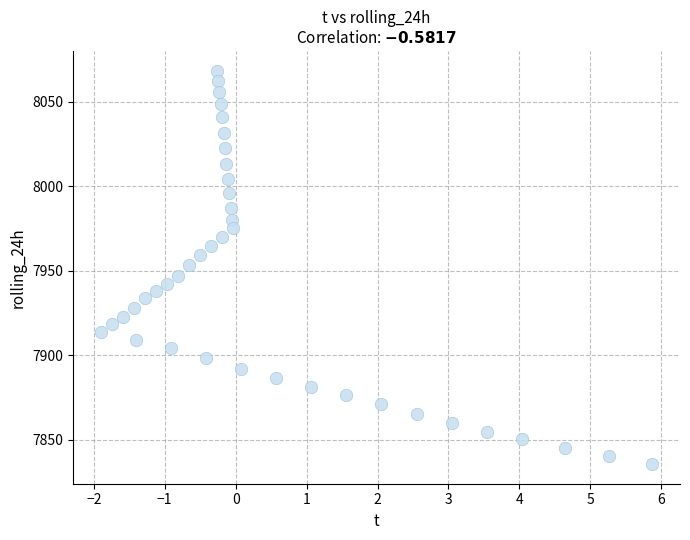

What is the range of Y values (max minus min)?

232.9